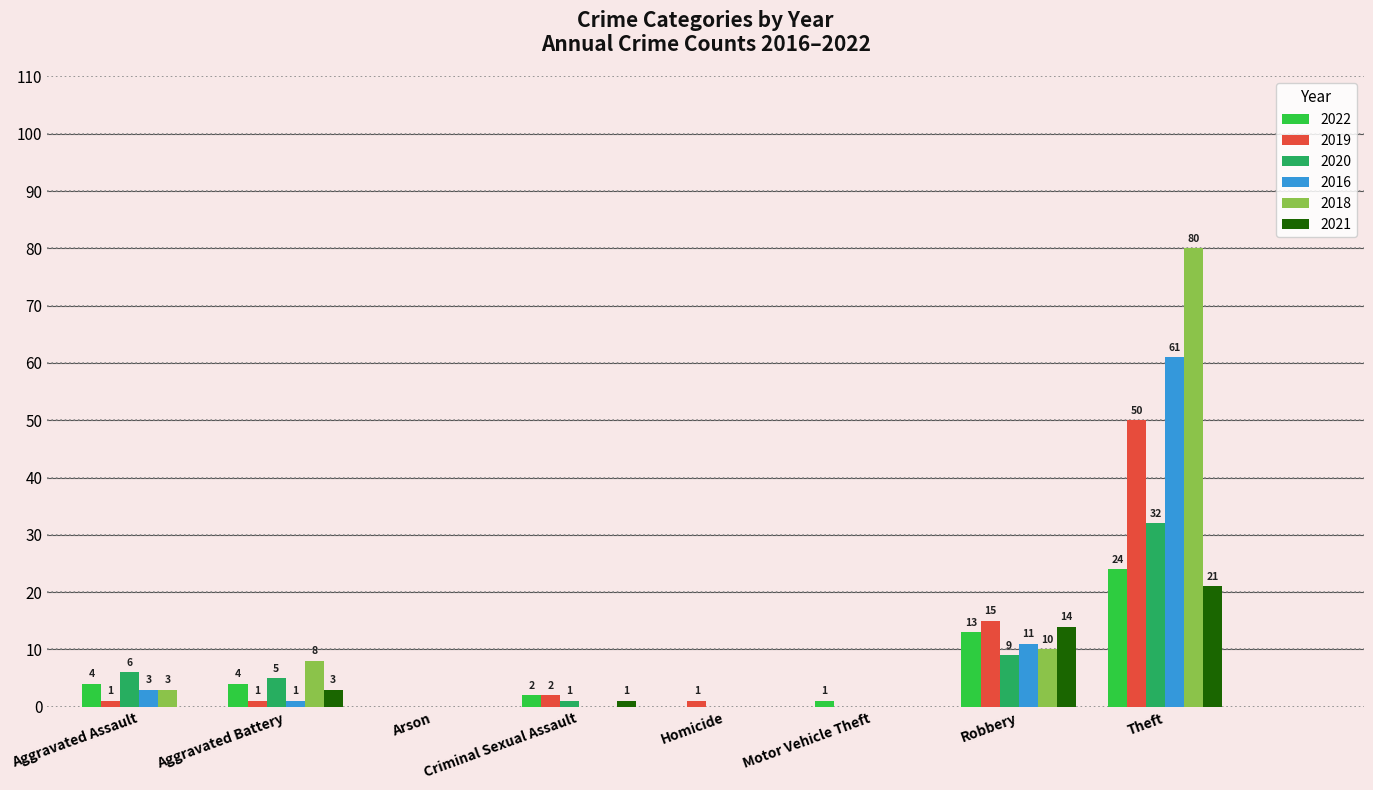

How many series are shown in this chart?

6